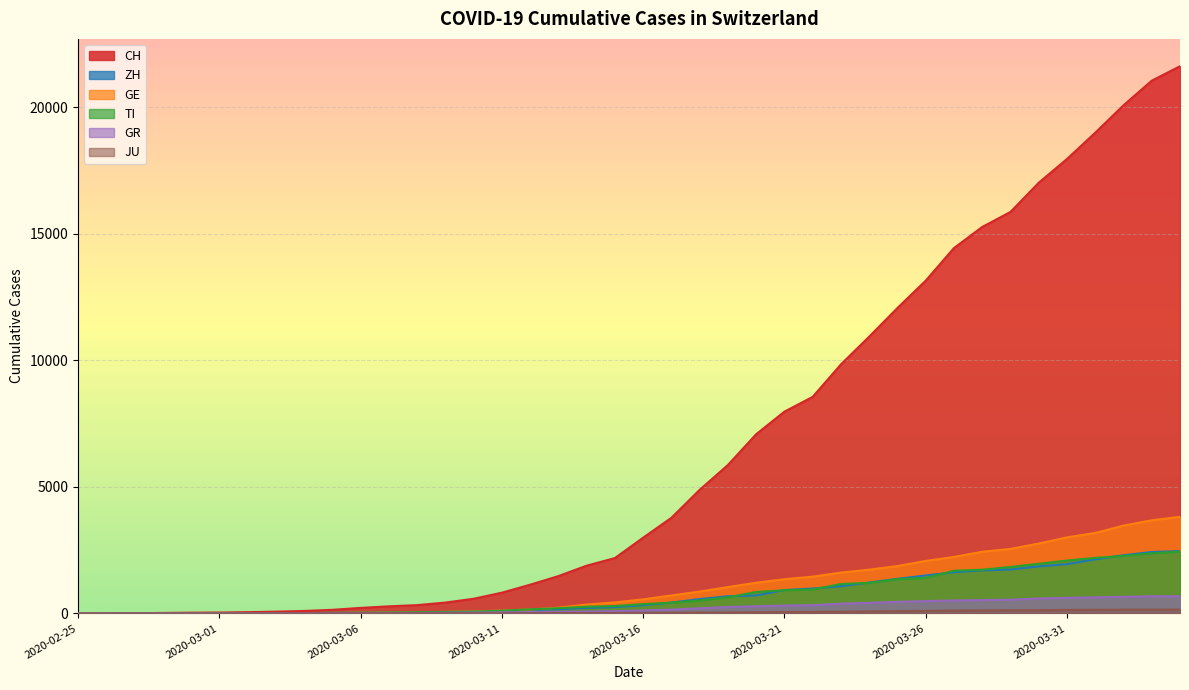

How many categories are shown in the chart?

40